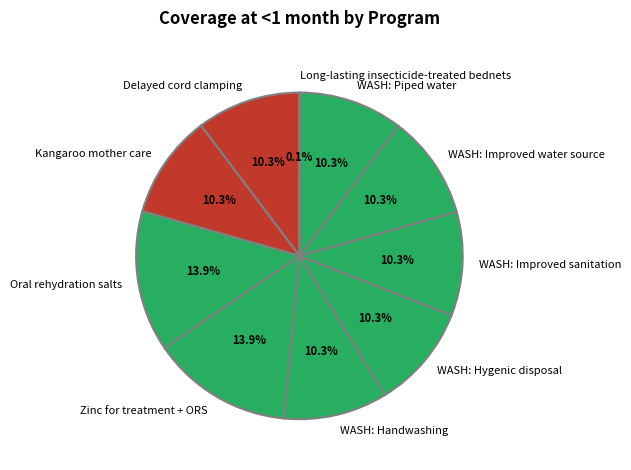

Between Zinc for treatment + ORS and WASH: Improved sanitation, which is larger?

Zinc for treatment + ORS